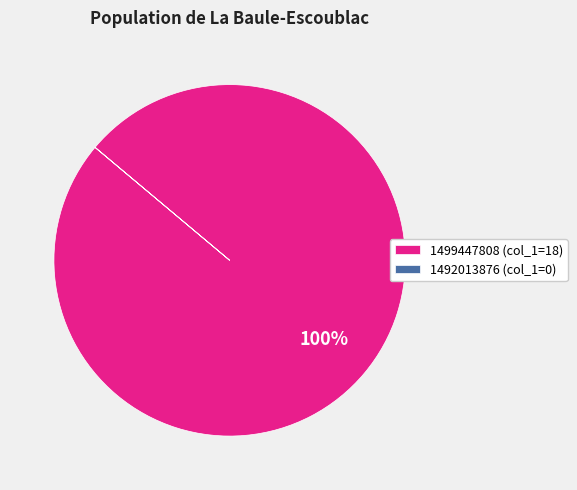

Does any single category account for the majority?

Yes